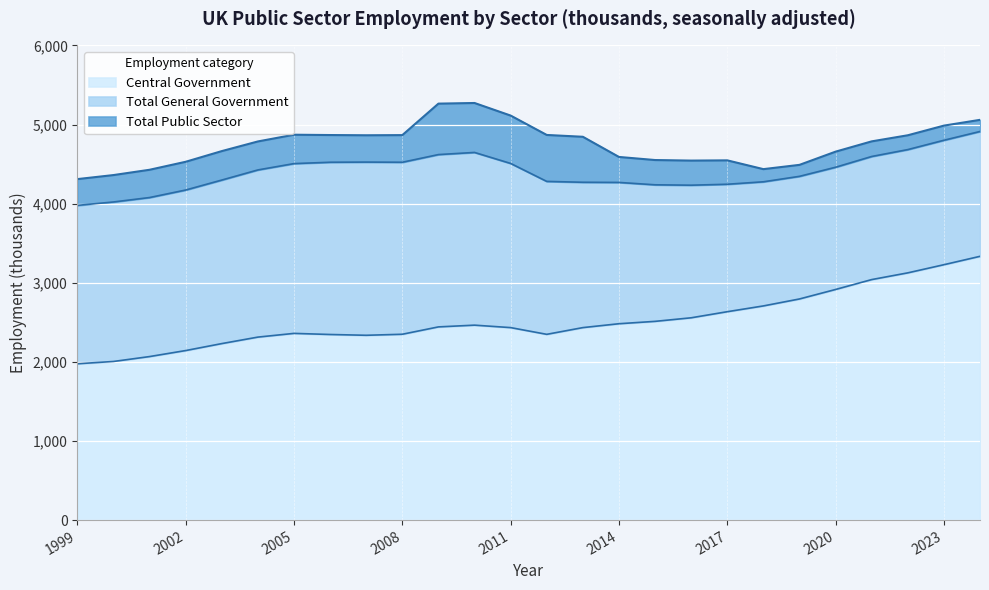

How many interior local valleys does the Total General Government series have?

2